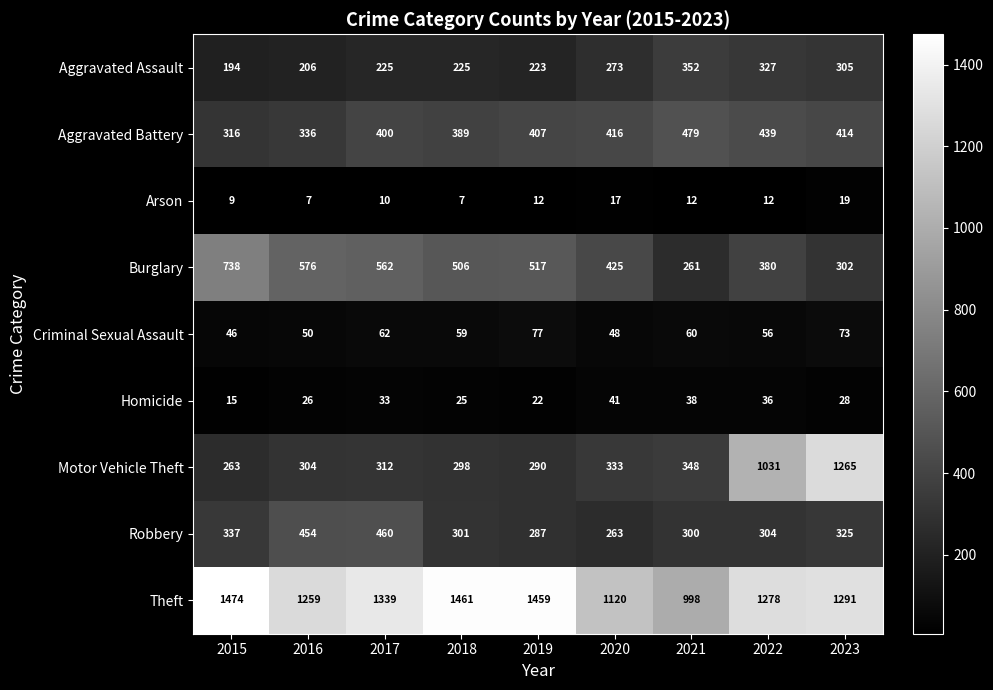

The value of Aggravated Battery at 2023 is 221. True or false?

False